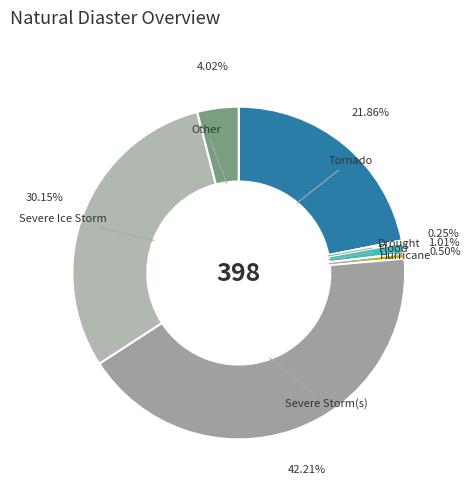

Do Flood and Severe Ice Storm together represent more than half of the pie?

No